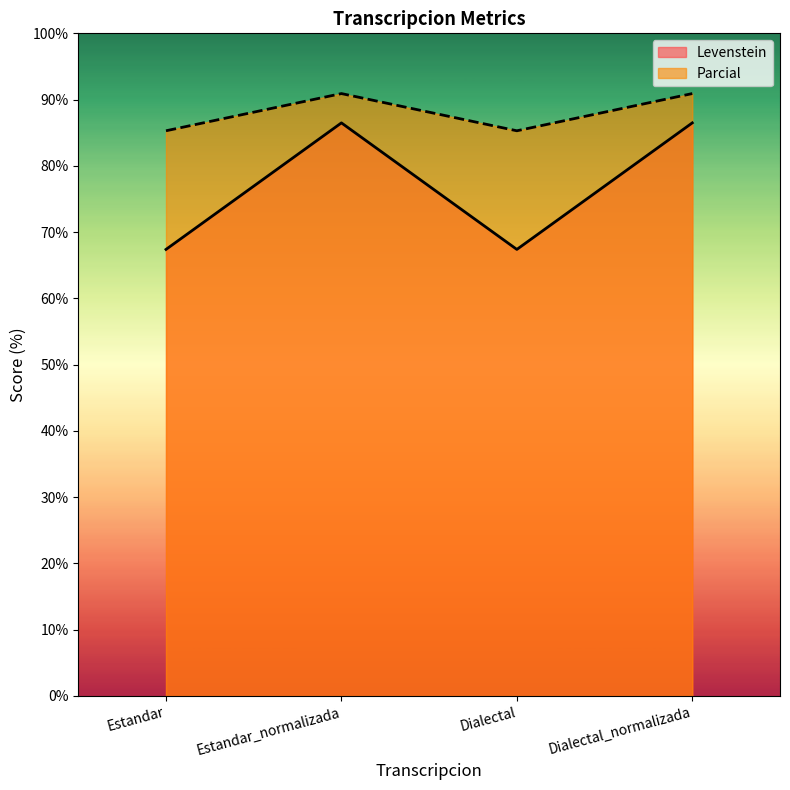

Rank the series by their average value, from lowest to highest.

Levenstein, Parcial